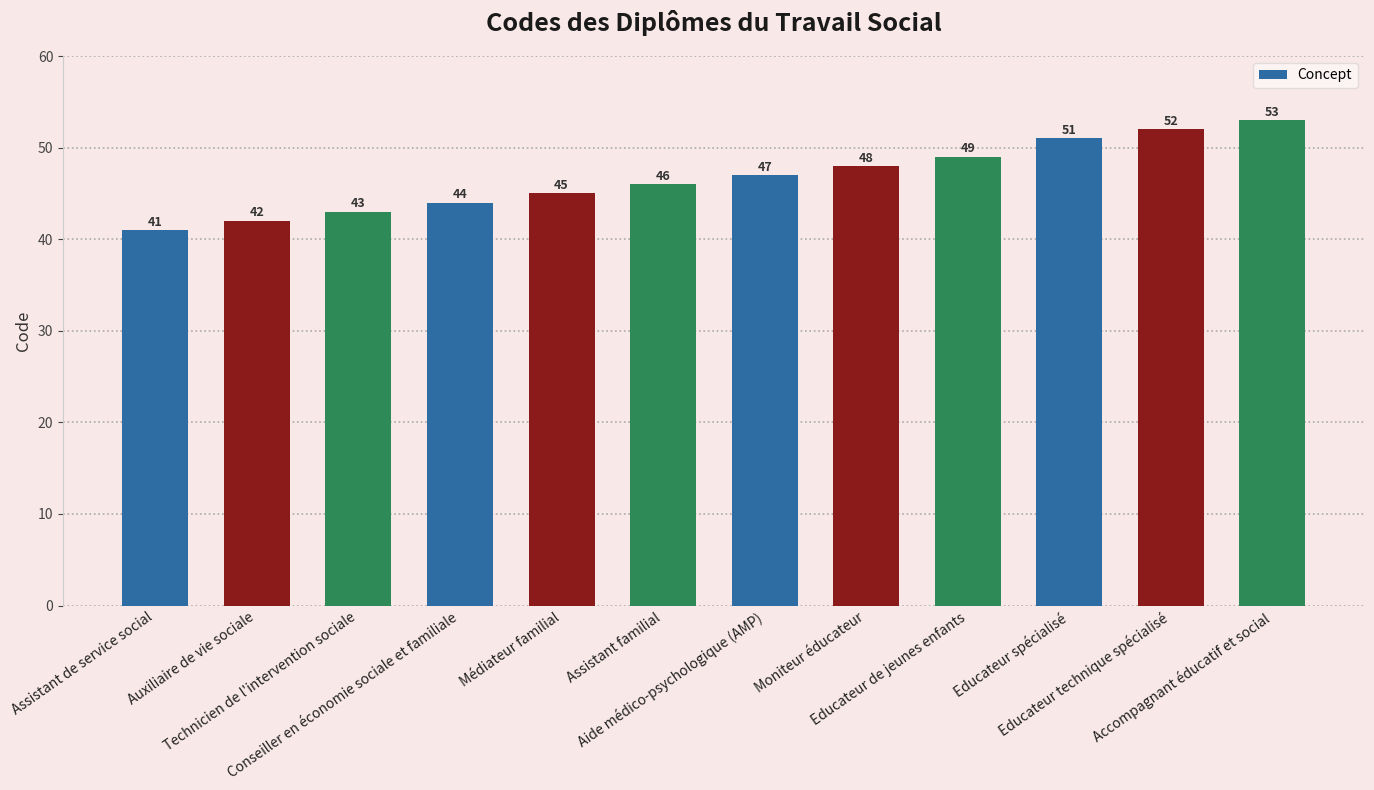

Does the chart contain stacked bars?

No